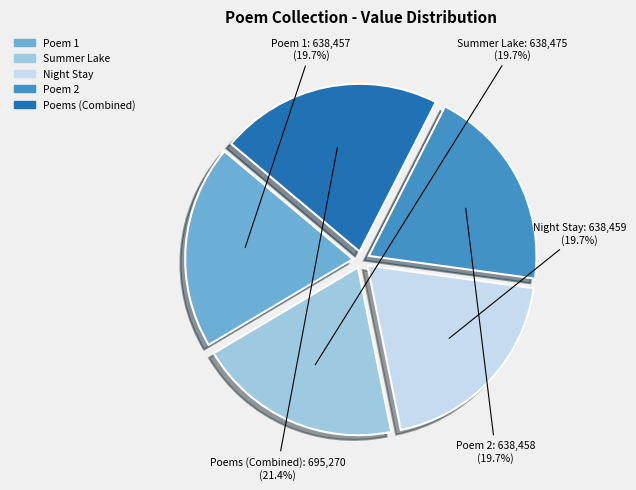

Is there a majority slice in this chart?

No